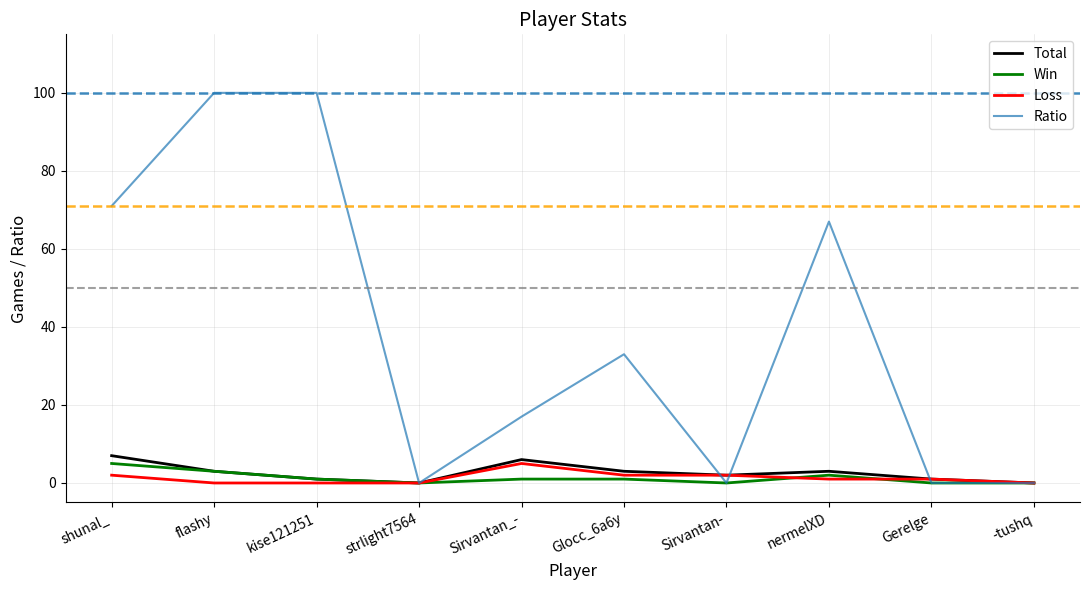

What is the greatest value displayed?

100